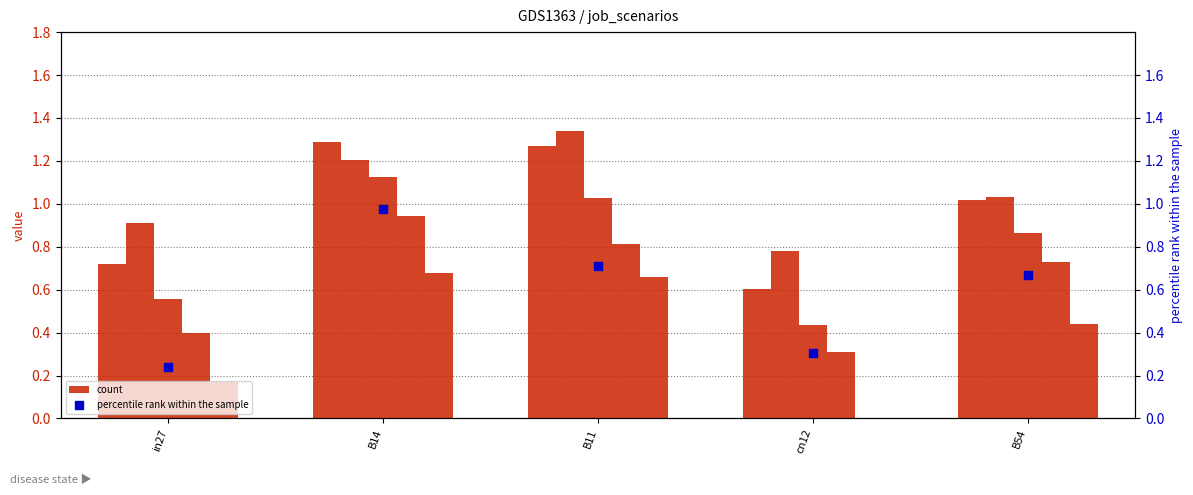

Which series contains the lowest Y value?

job542_scenario0_1096